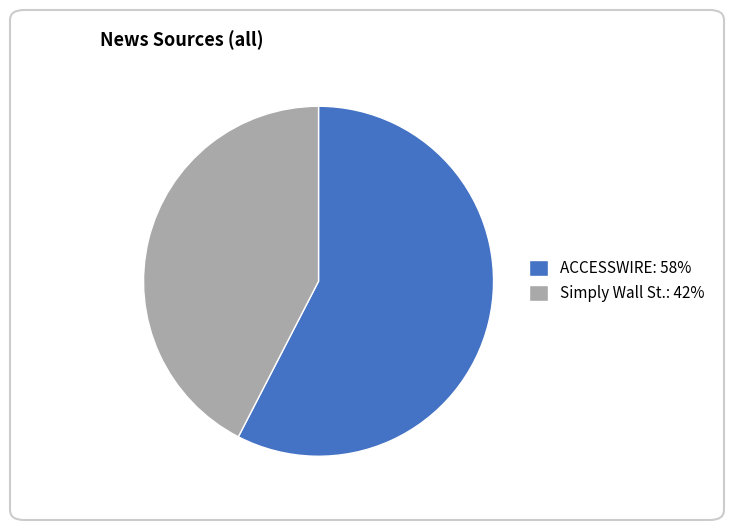

Between Simply Wall St.: 42% and ACCESSWIRE: 58%, which is larger?

ACCESSWIRE: 58%